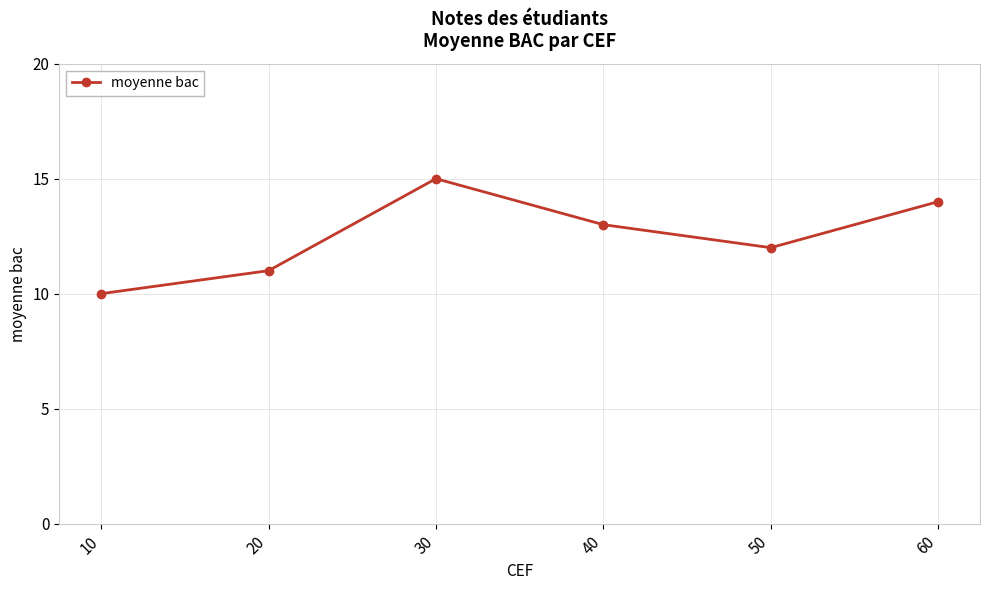

What is the difference between the second highest and second lowest values?

3